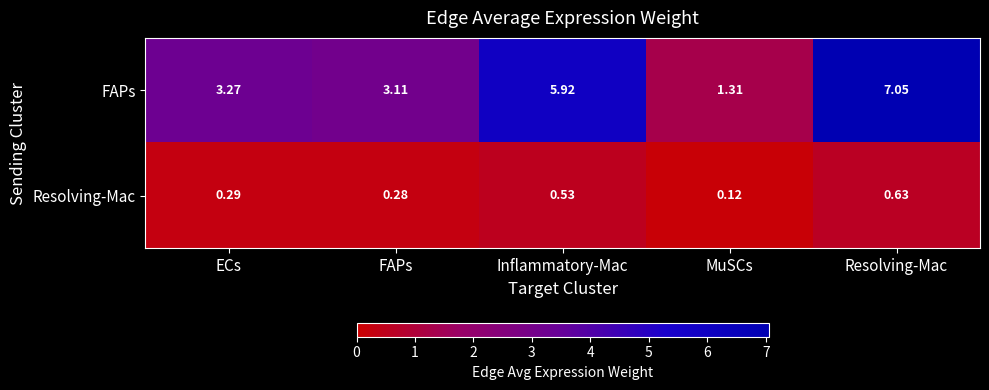

Is the value of FAPs at Resolving-Mac greater than the value of Resolving-Mac at ECs?

Yes